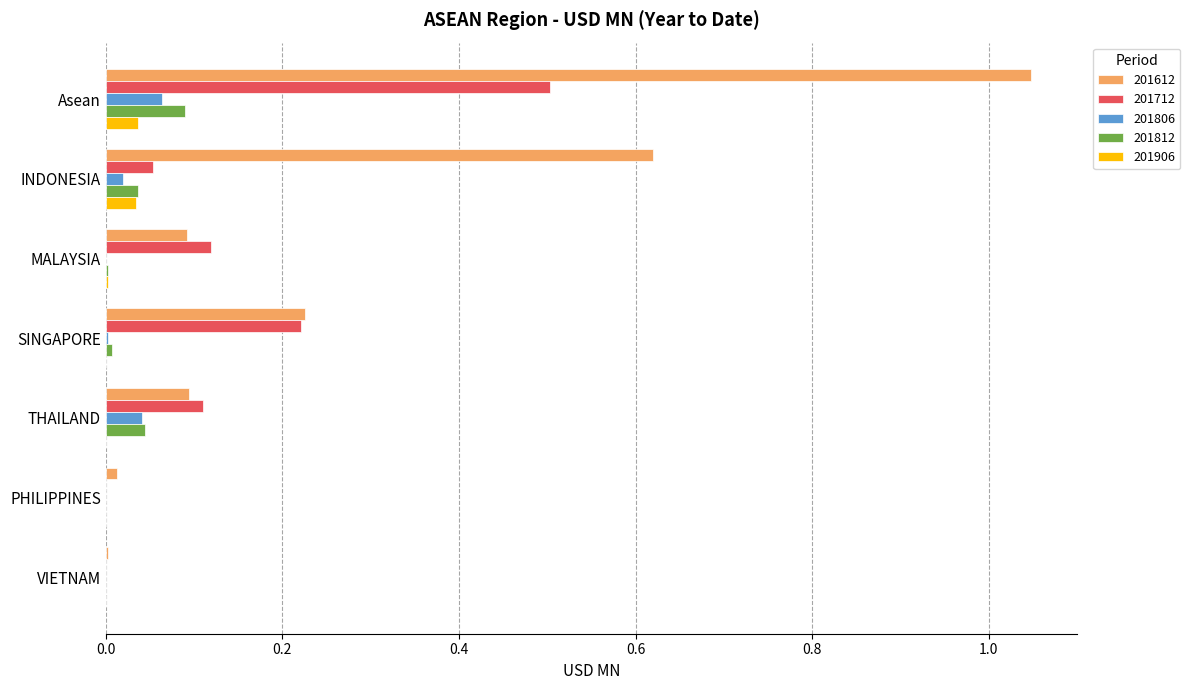

Read the 201712 value at Asean.

0.5